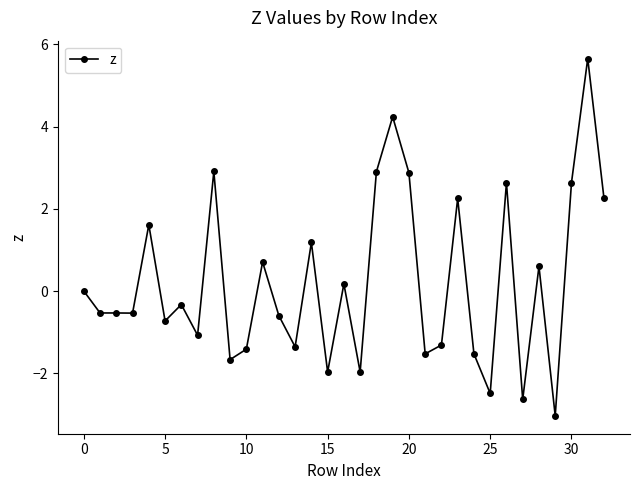

What is the greatest value displayed?

5.7